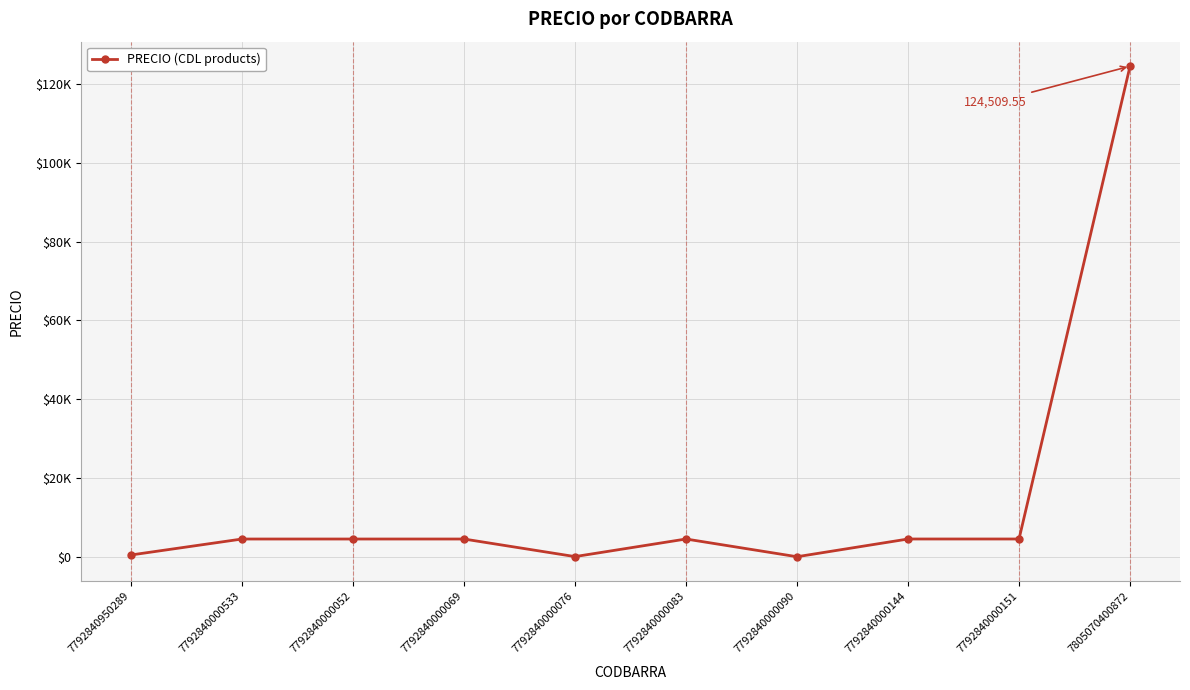

Where is the data nearest to the value 62257?

7792840000151